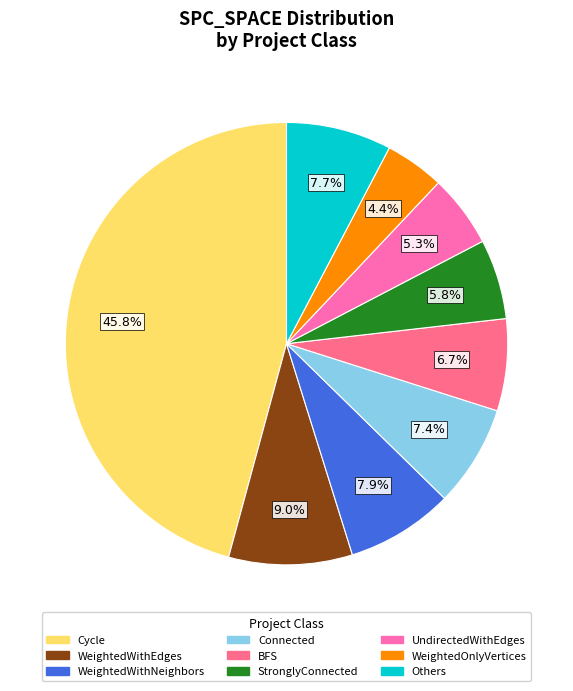

Is there any slice that represents more than half of the pie?

No